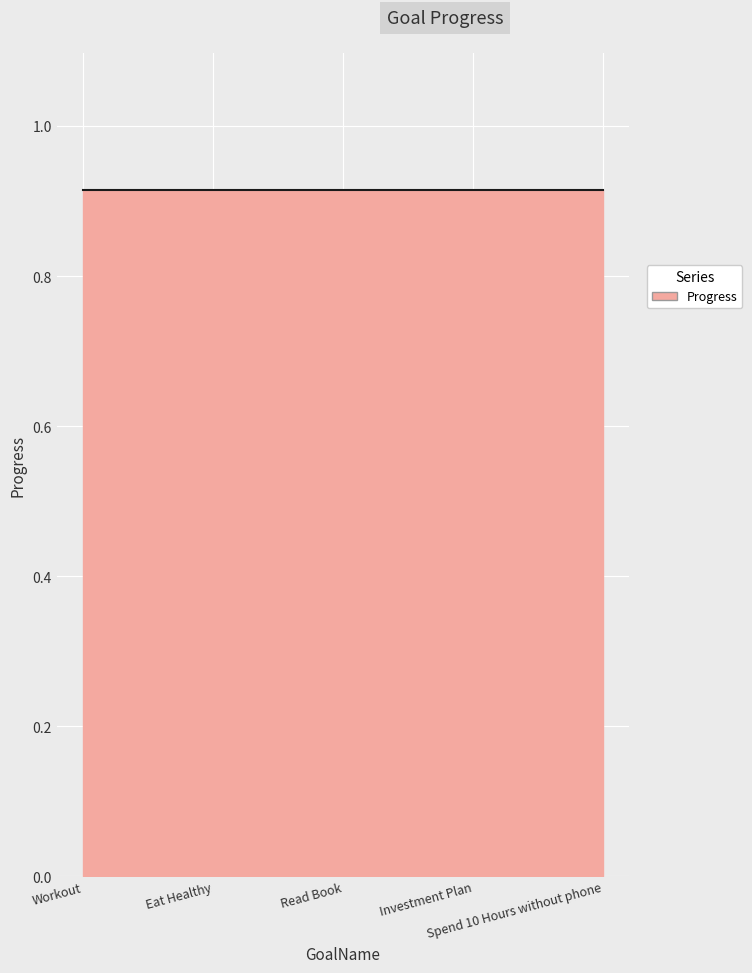

Which series has the widest spread of values?

Progress